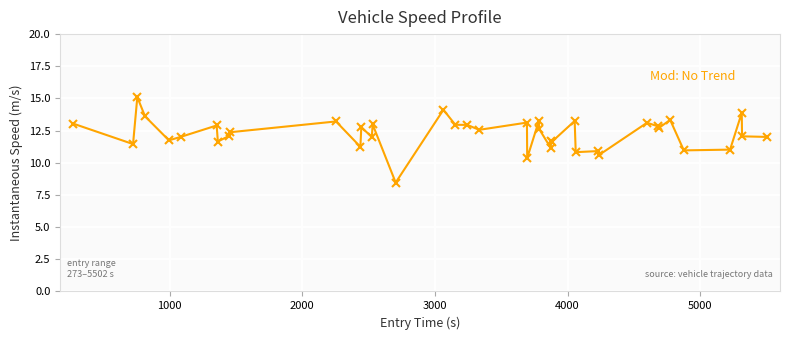

What is the difference between the second highest and minimum values?

5.7